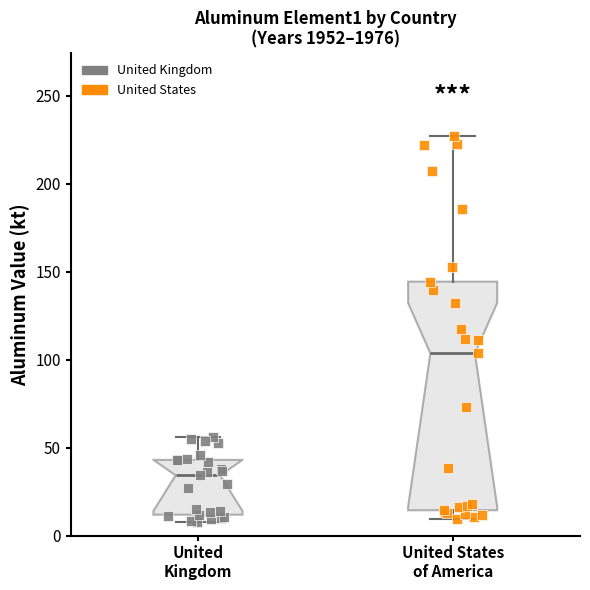

Which box has the lowest median line?

United Kingdom